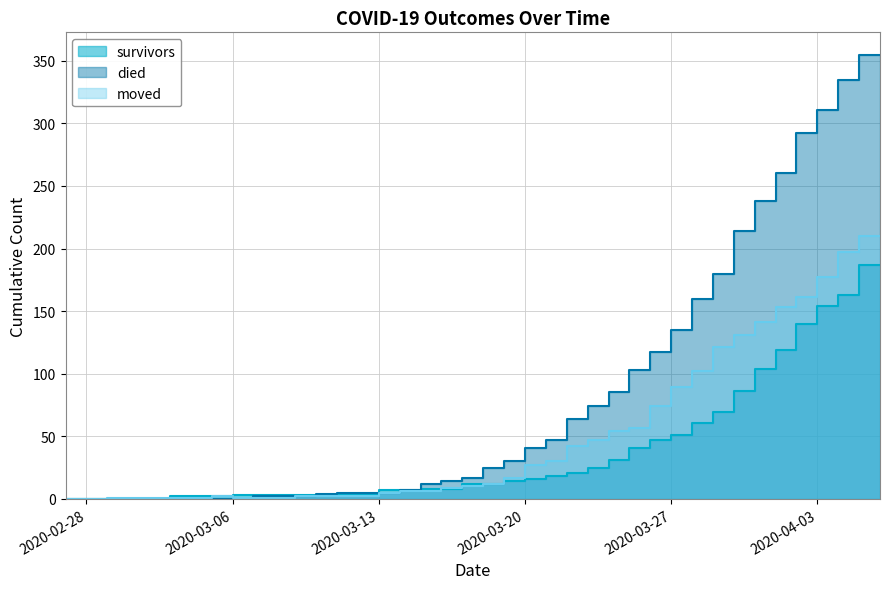

True or false: survivors and died intersect in this chart.

True